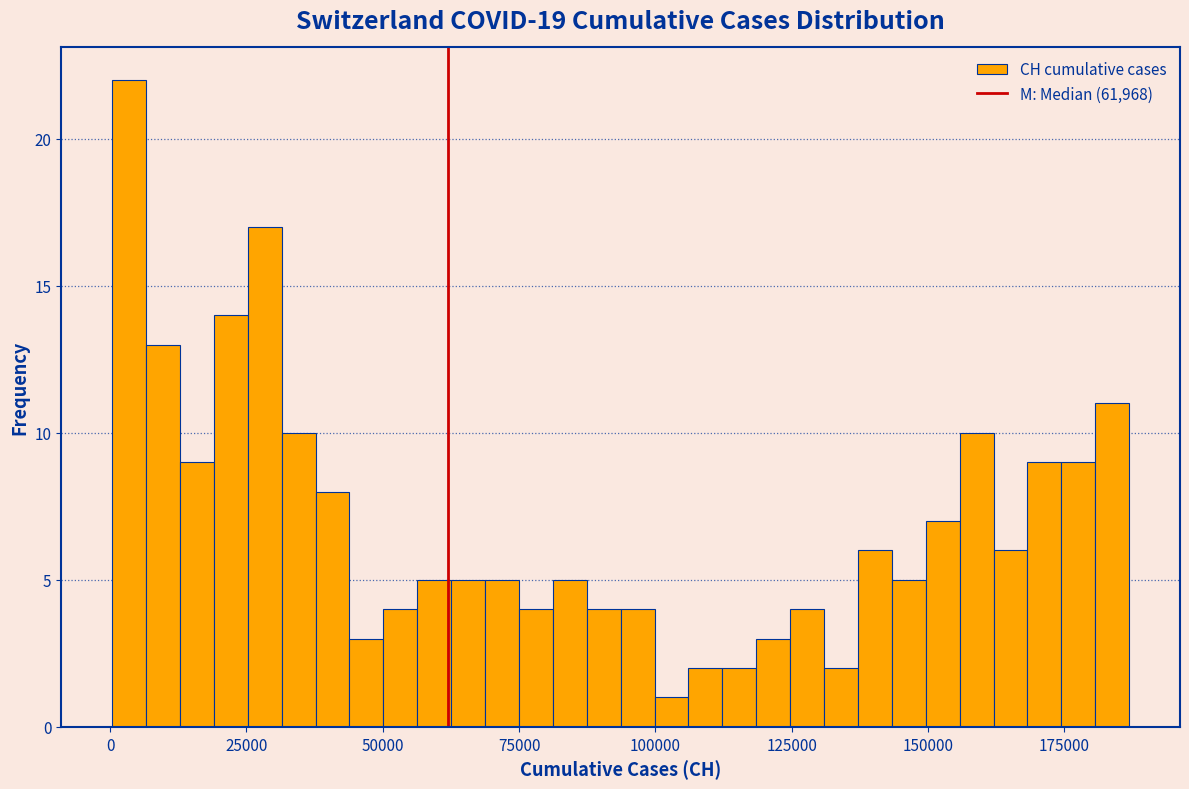

Read against the x-axis, roughly where is the centre of the tallest bar?

5000